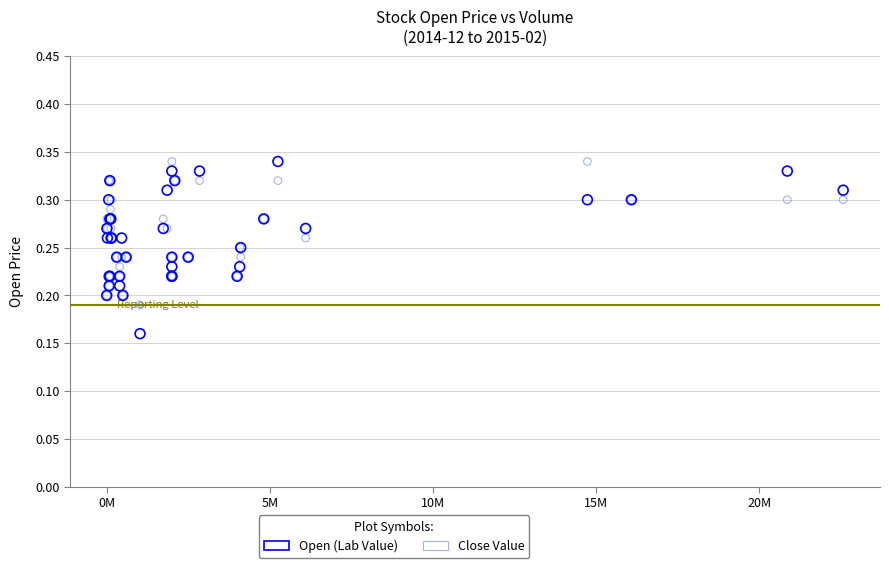

Which series has the widest spread of Y values?

Open (Lab Value)